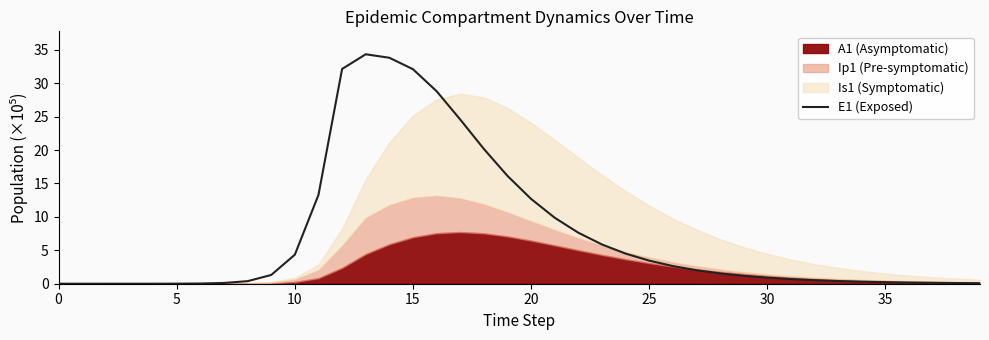

The value at 5 is 0.0. True or false?

True